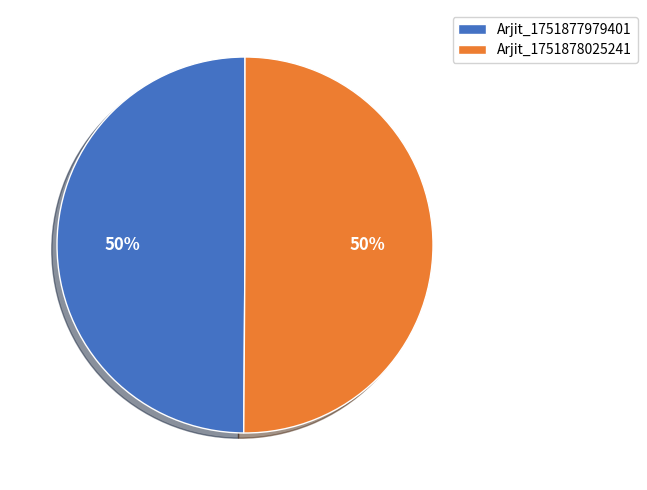

What is the ratio of the value at Arjit_1751878025241 to the value at Arjit_1751877979401?

1.0